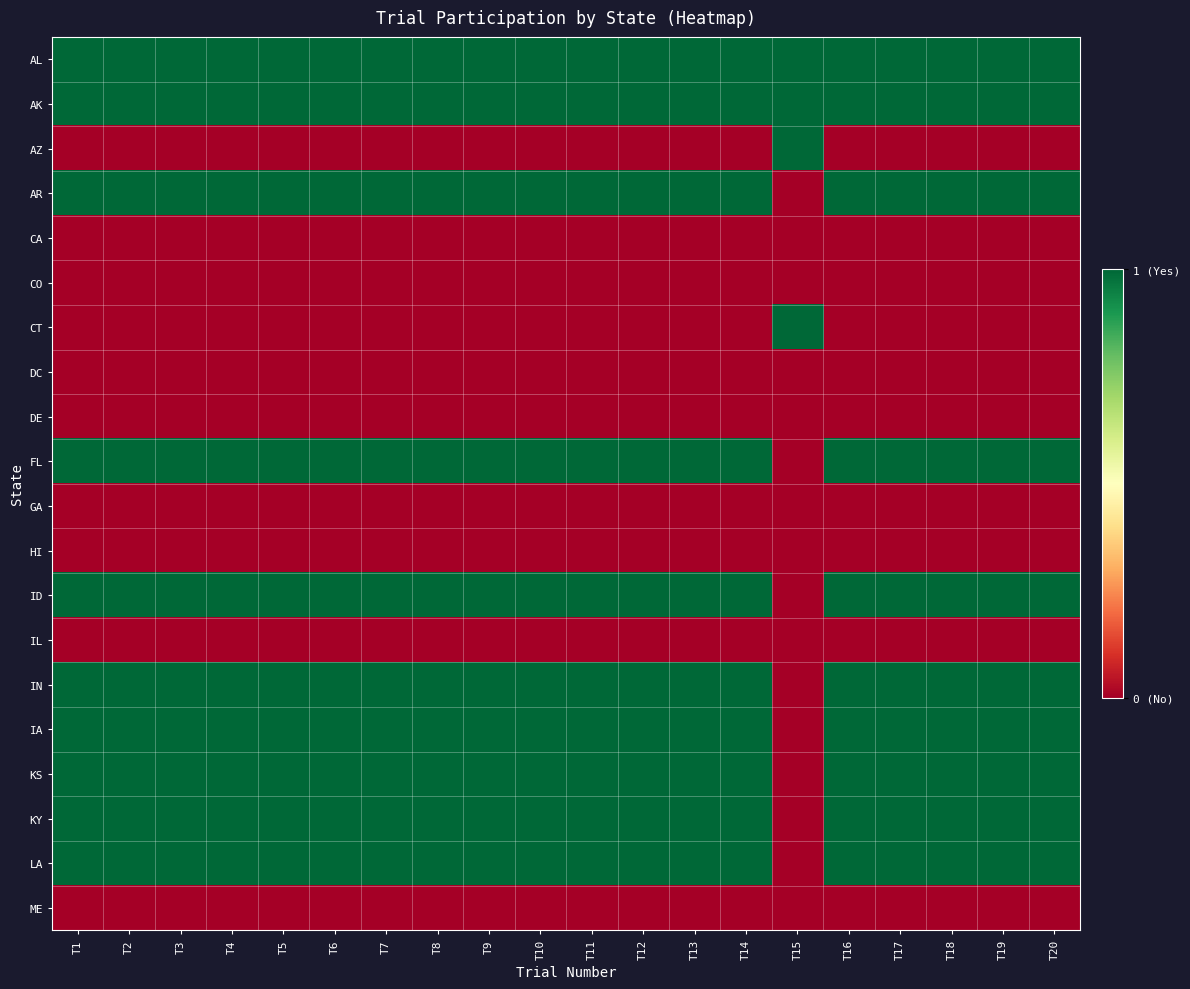

At which category is the sum across all series the highest?

T1